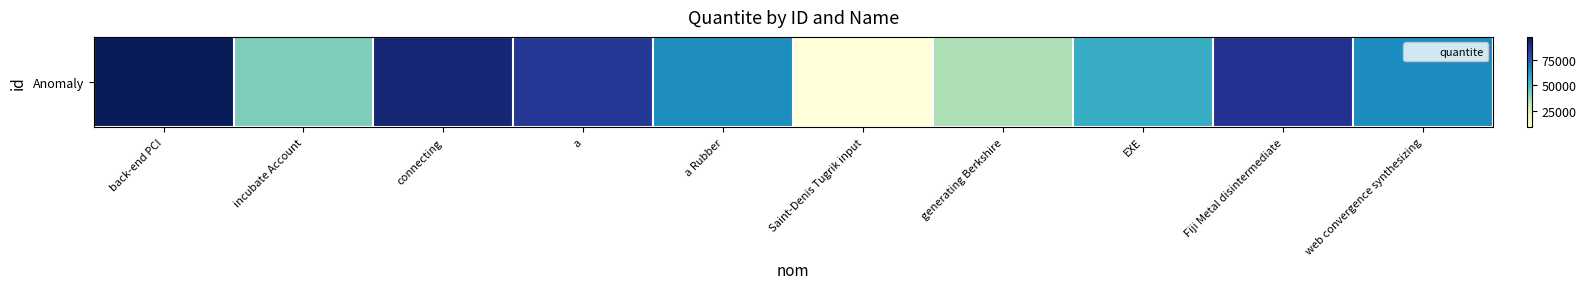

Approximately how many times larger is the value at a Rubber compared to generating Berkshire?

1.9